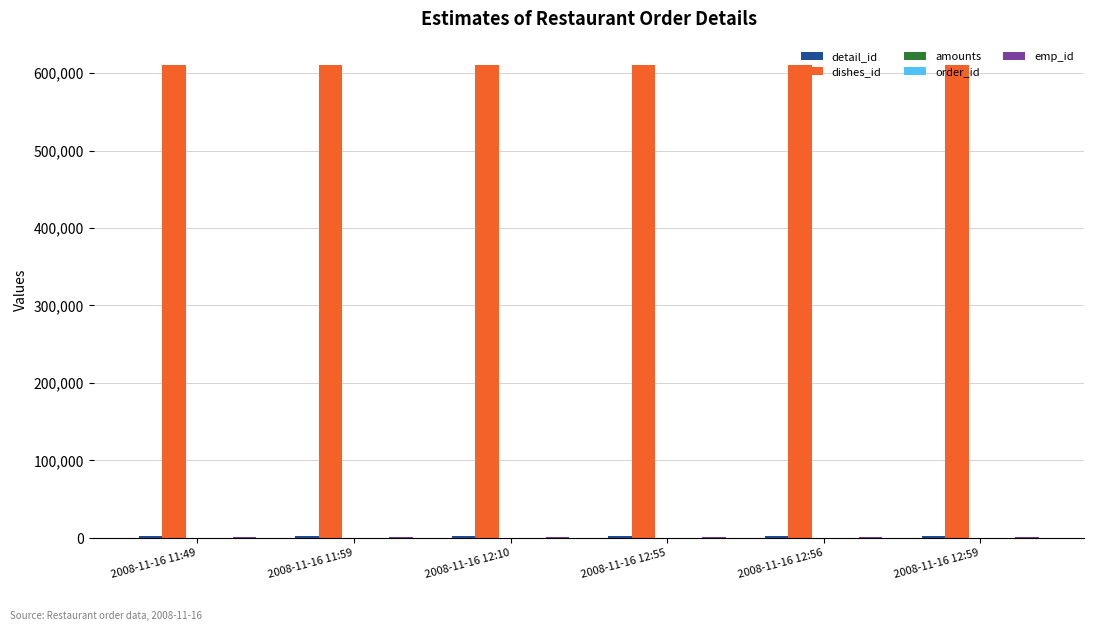

The value of dishes_id at 2008-11-16 12:10 is 609970. True or false?

True